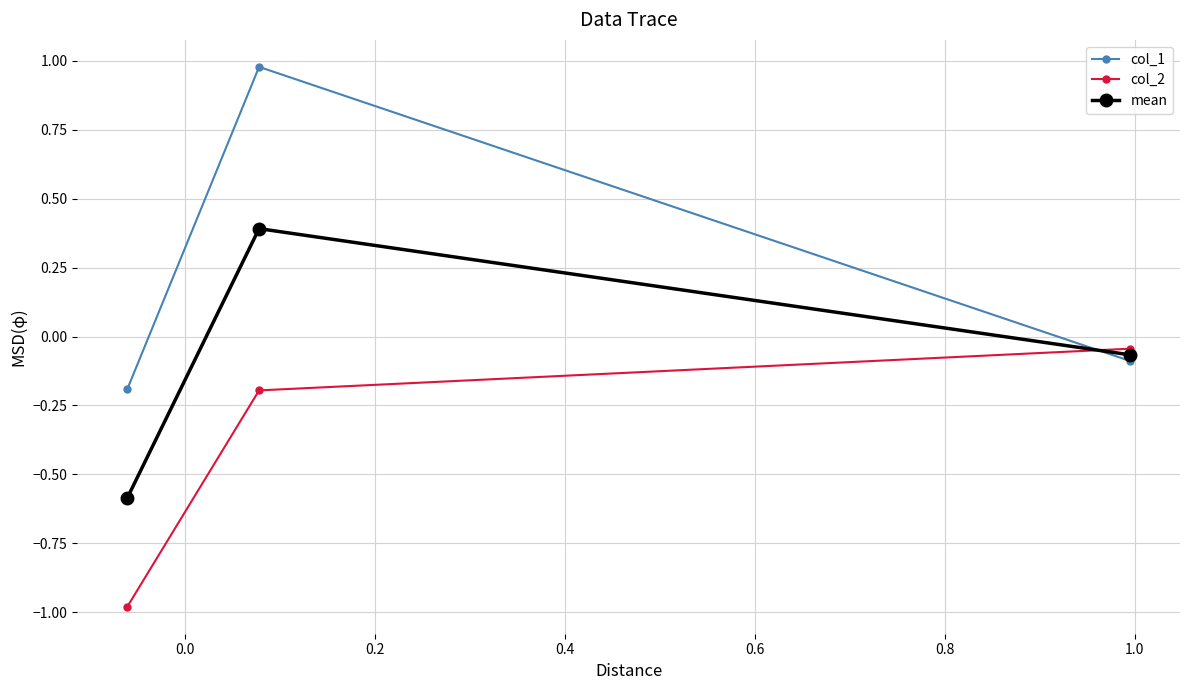

List the series in order of their overall mean, lowest first.

col_2, mean, col_1